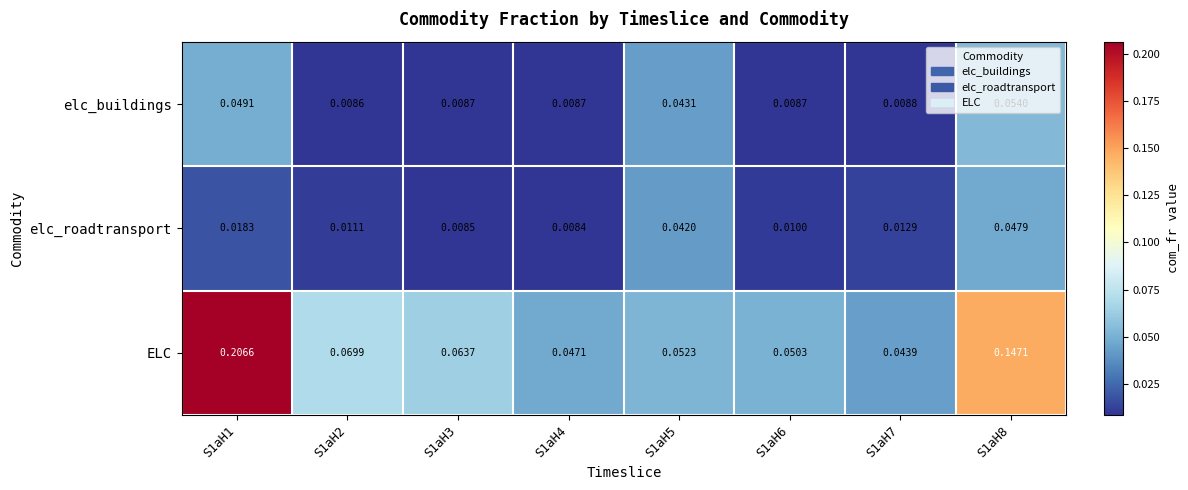

Which series has the largest total across all categories?

ELC